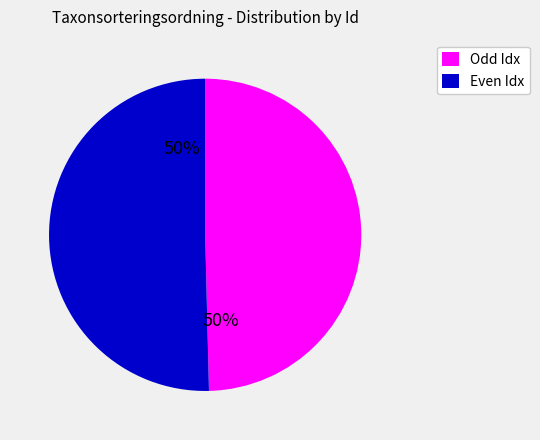

What percentage is the Odd Idx slice, to the nearest percent?

50%